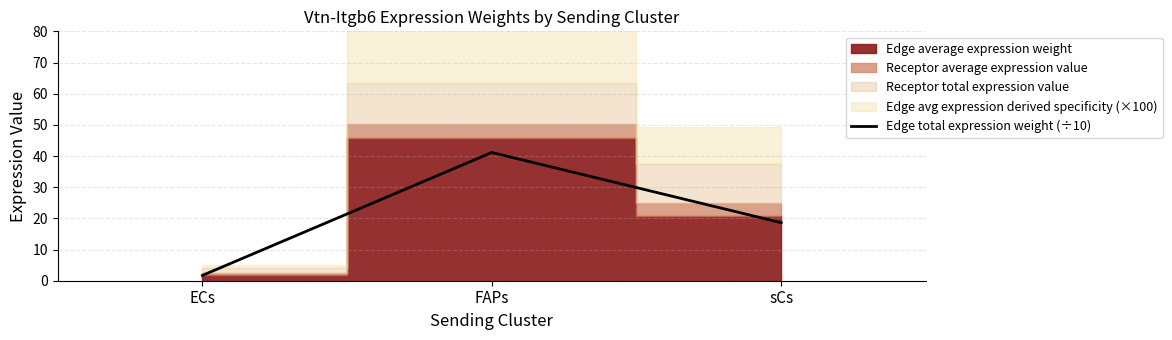

What is the difference between the maximum and minimum values?

39.4